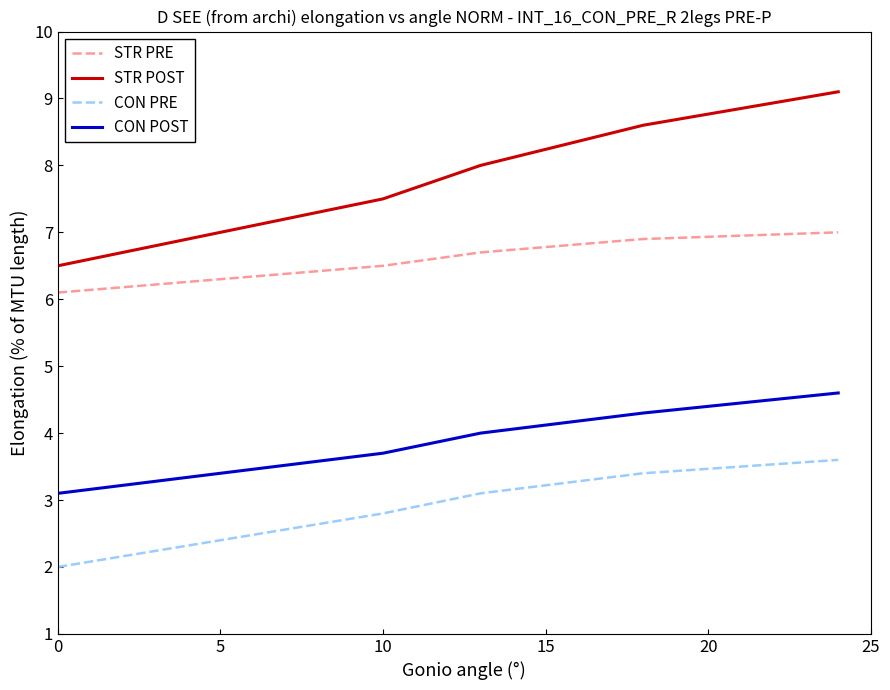

What is the difference between the second highest and second lowest values in the STR POST series?

1.6